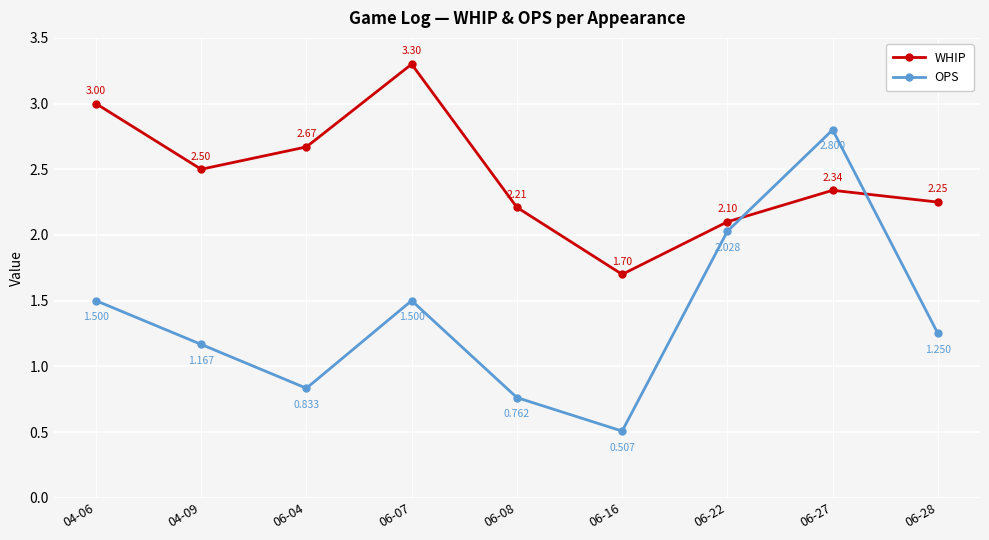

What are all the series names shown in the legend?

WHIP, OPS